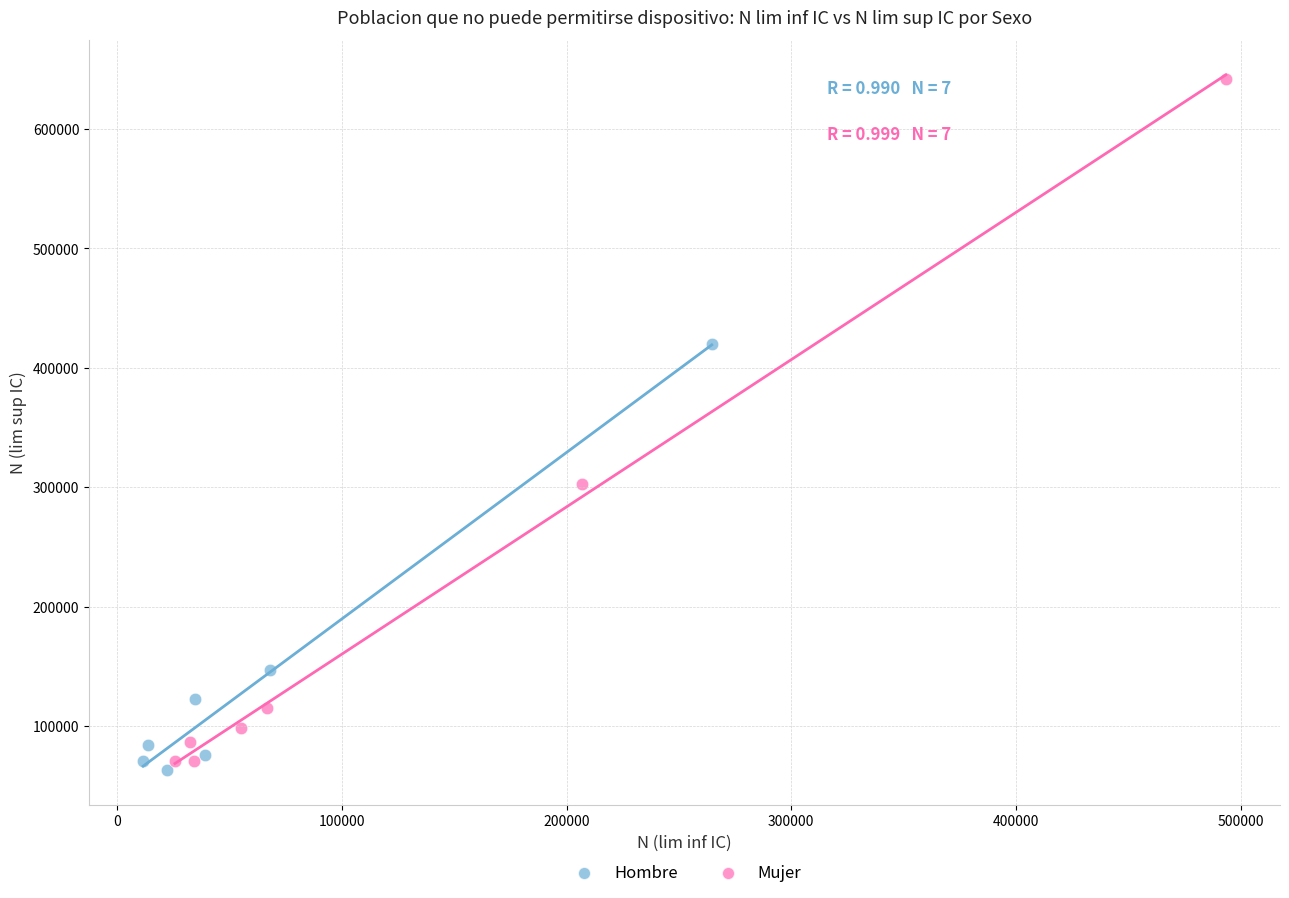

Which series reaches the maximum Y coordinate?

Mujer